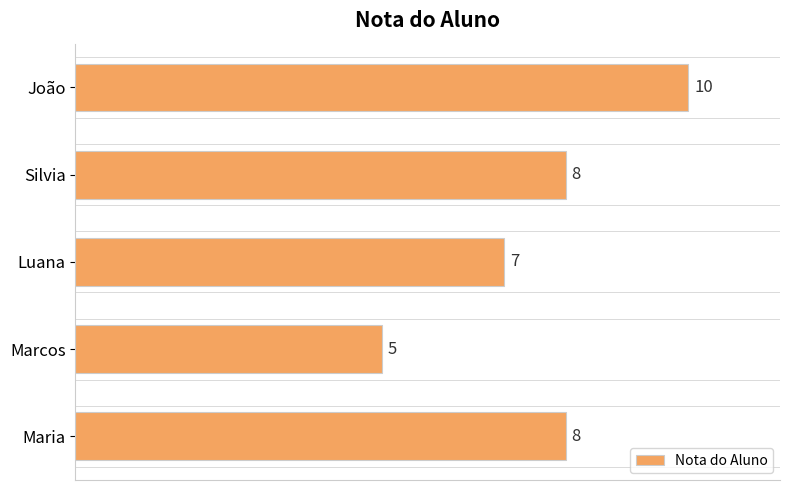

What is the average value?

8